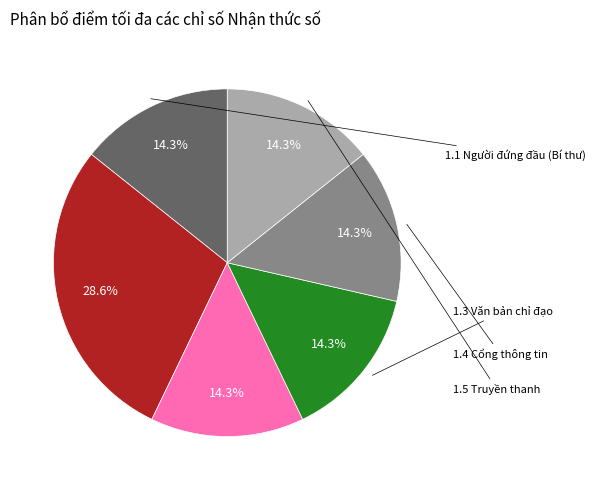

Count the number of slices in the pie.

6